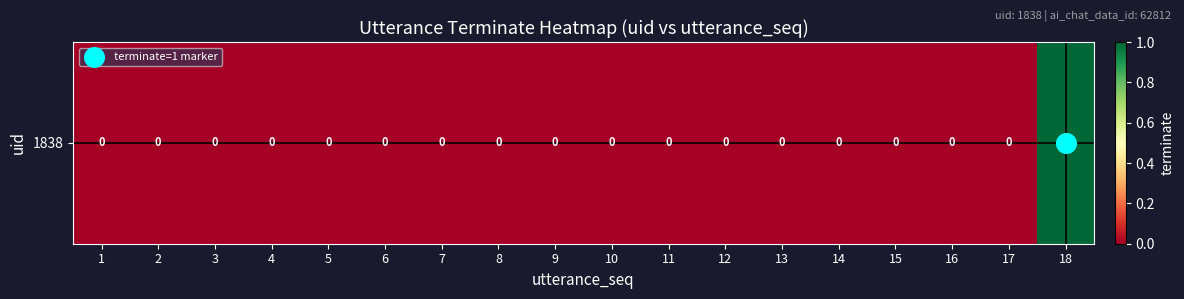

The value at 13 is 0. True or false?

False